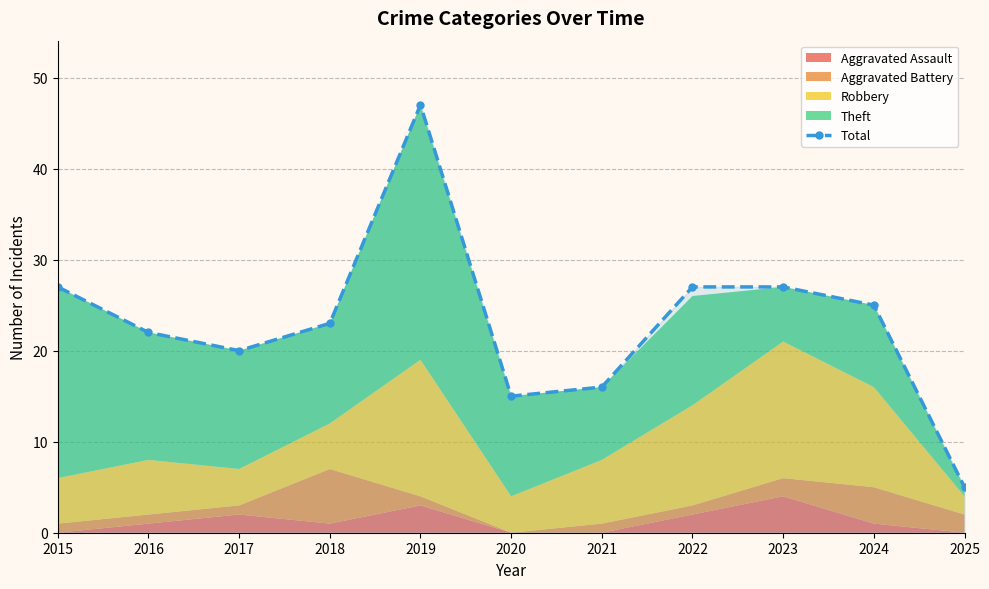

What is the smallest value displayed?

5